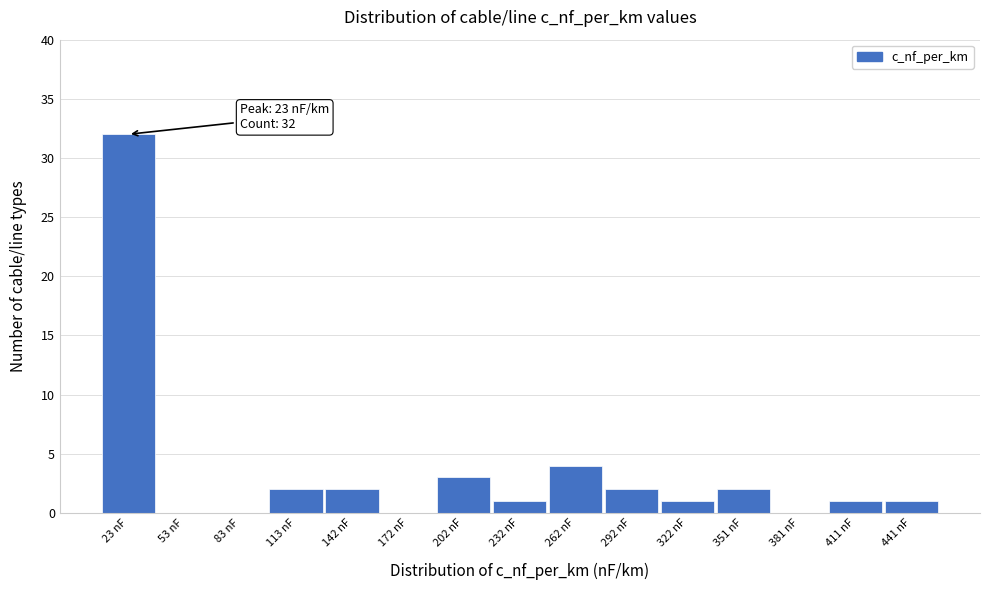

Over which range of the x-axis is the bar tallest?

10 to 40